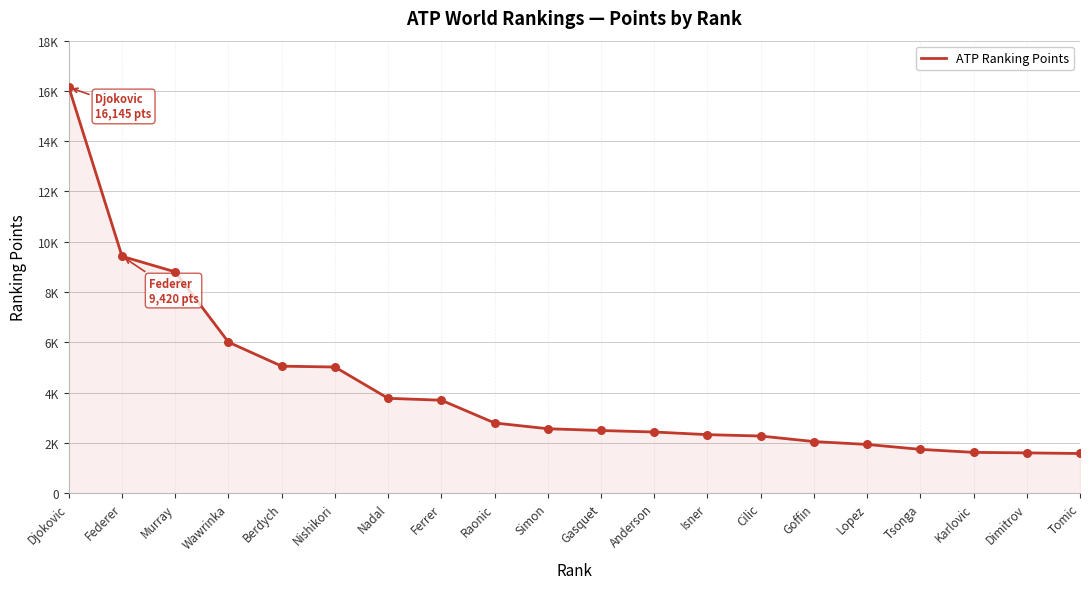

What is the change in value from Isner to Tomic?

-750